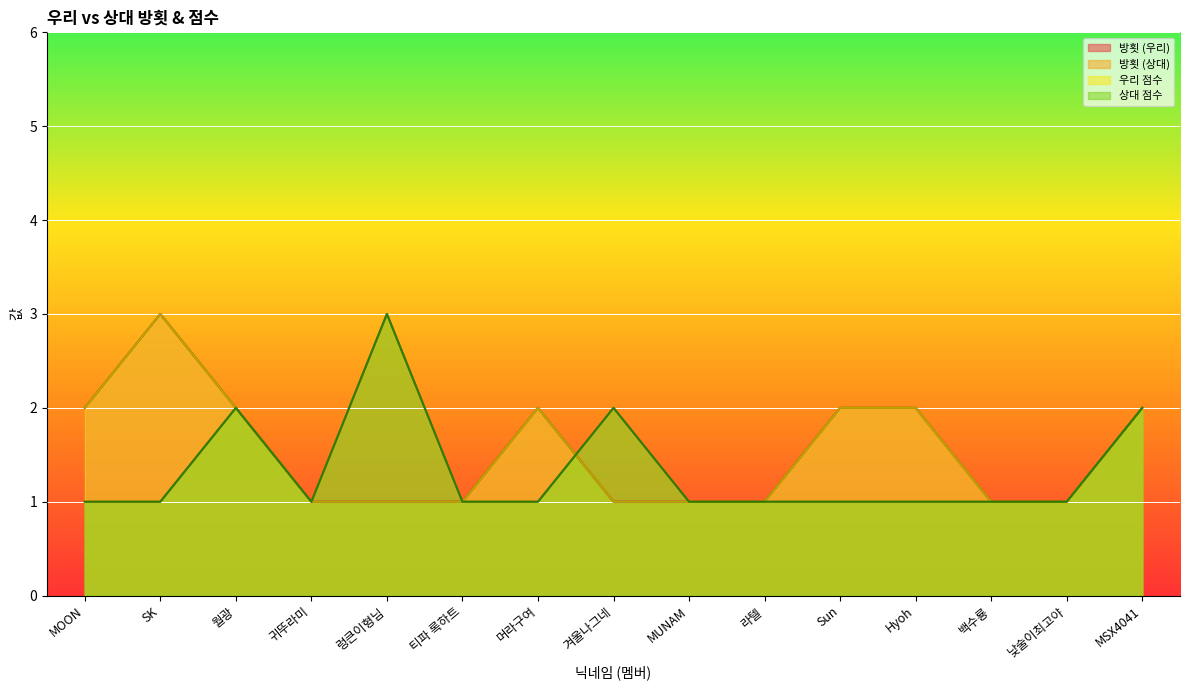

True or false: 우리 점수 and 방횟 (우리) intersect in this chart.

False